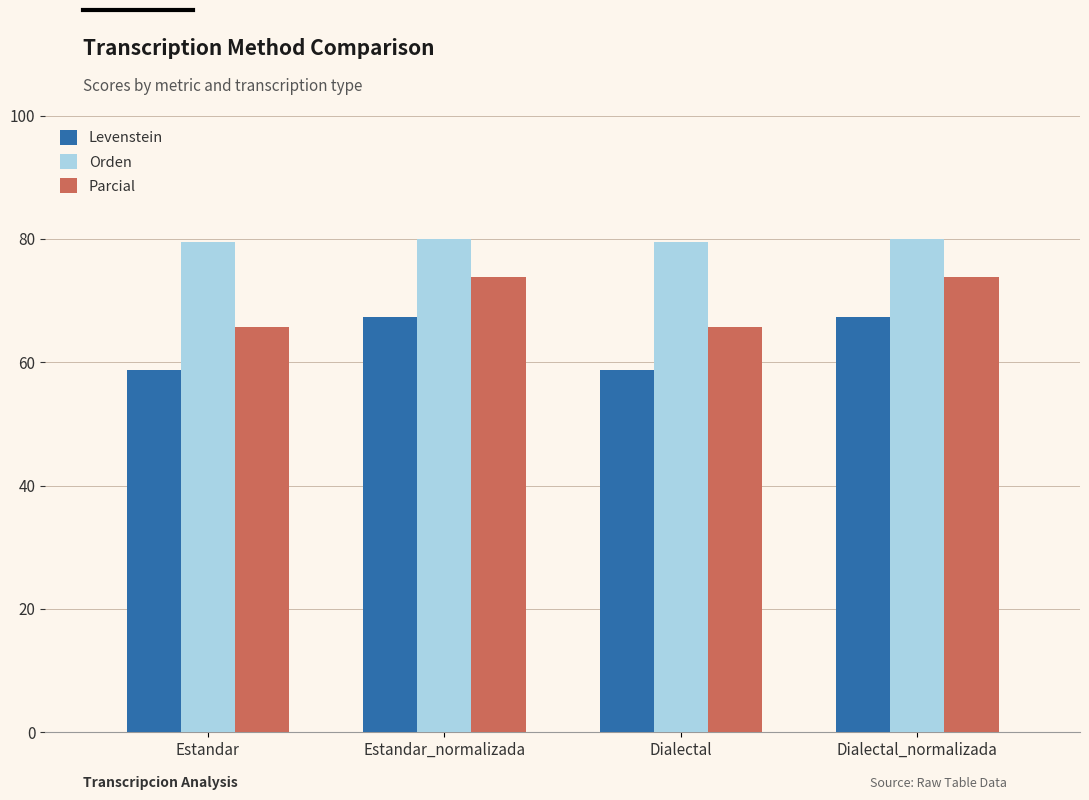

What is the sum of all Parcial values?

278.9